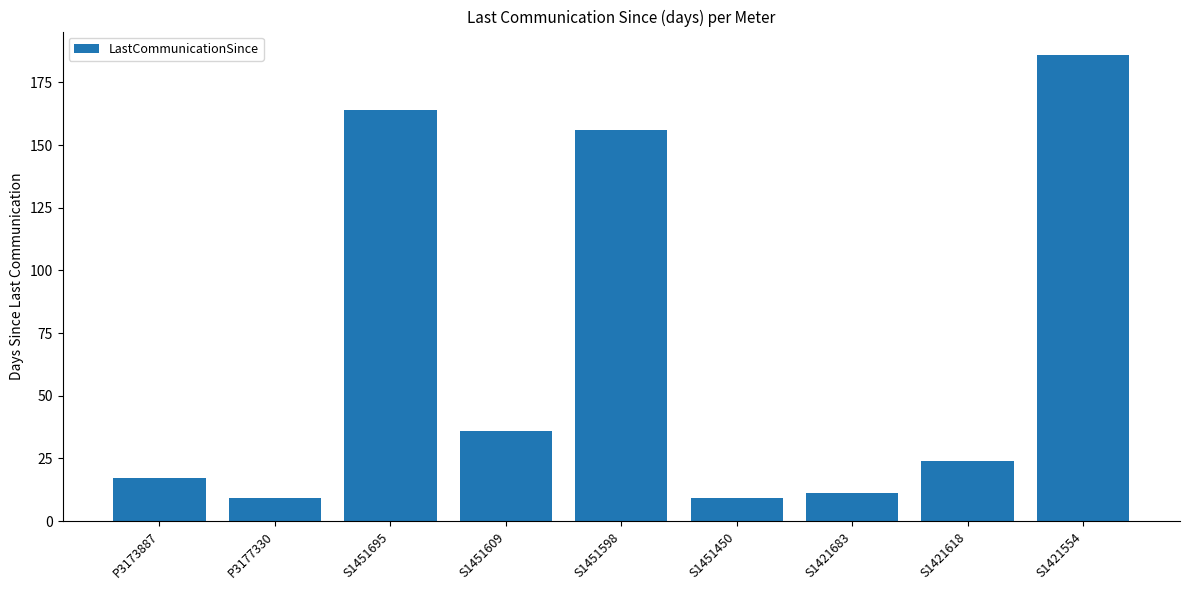

The chart shows a value of 103 at S1451695. True or false?

False